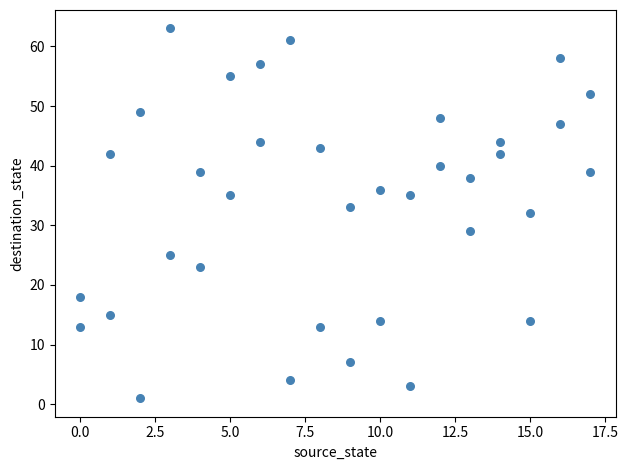

What is the range of X values (max minus min)?

17